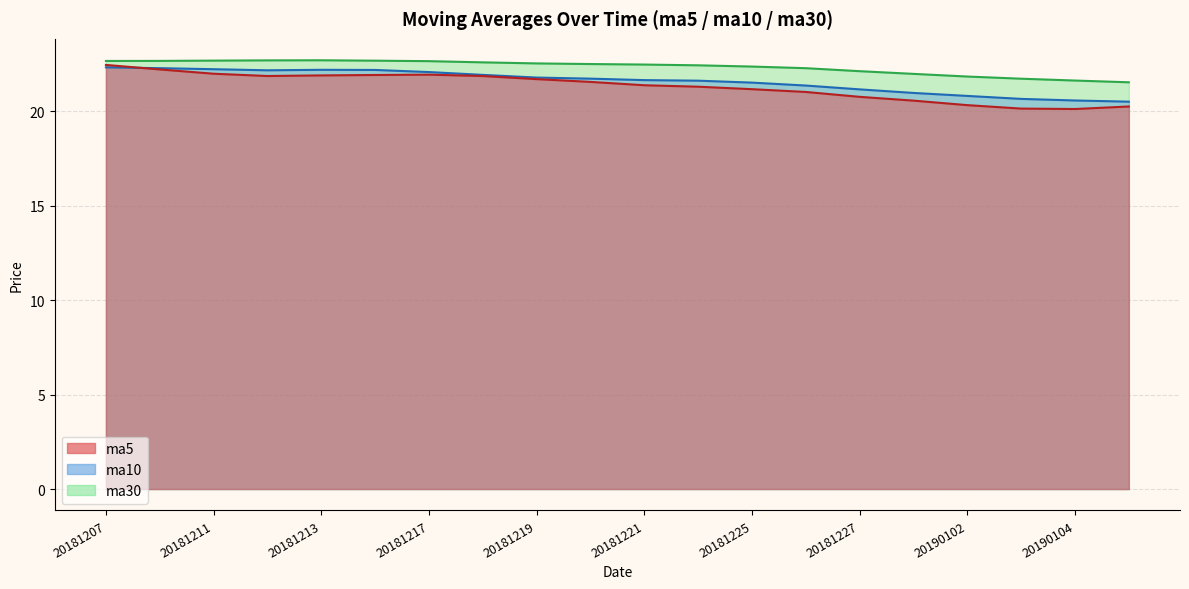

True or false: ma5 and ma30 intersect in this chart.

False